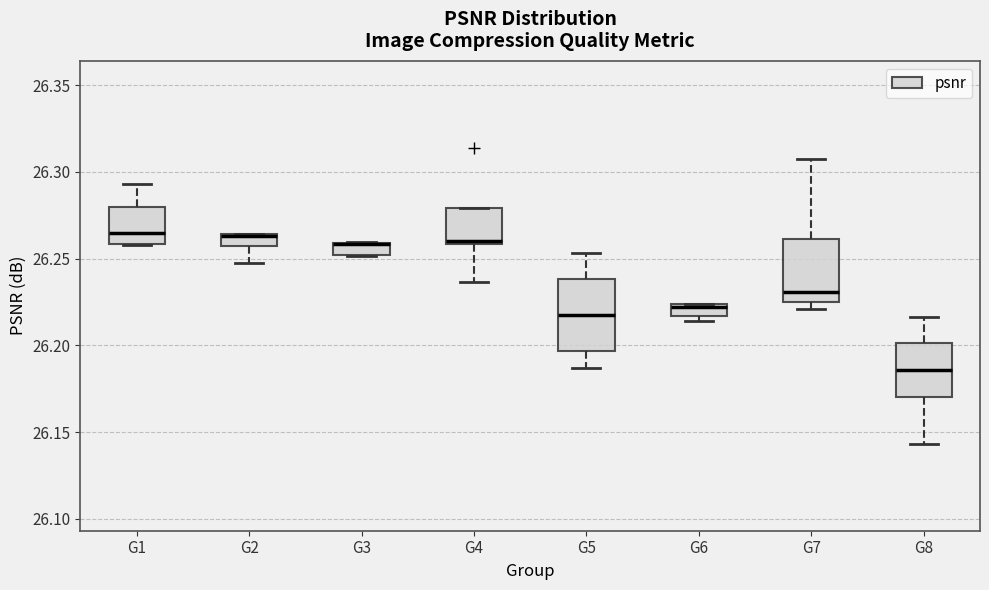

Where is the lower edge of the box for G3 on the y-axis? The values are not printed on the chart, so give them approximately, as read against the axis.

26.250